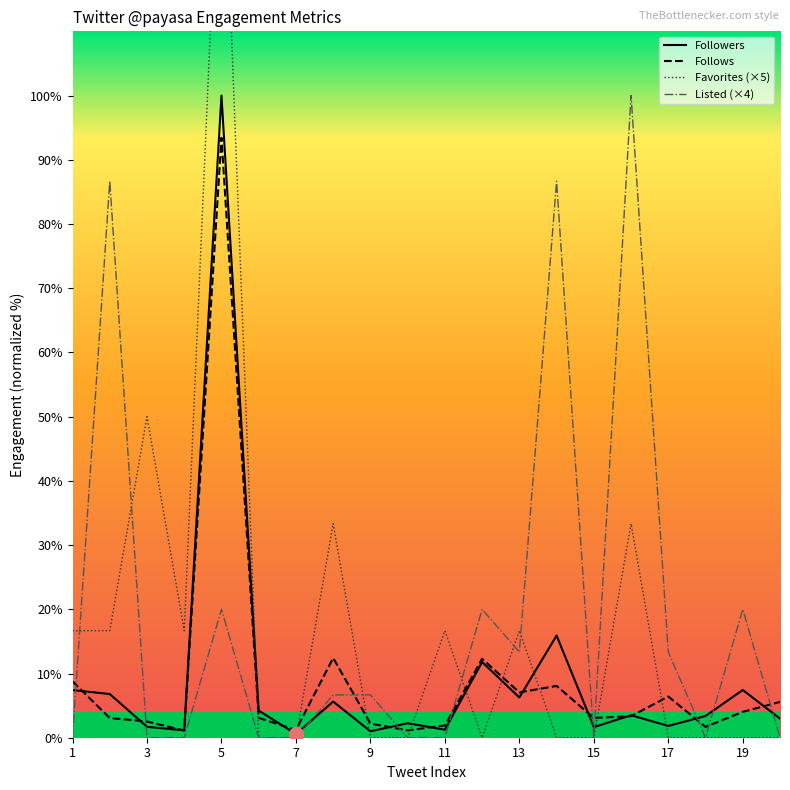

What is the greatest value displayed?

150.0